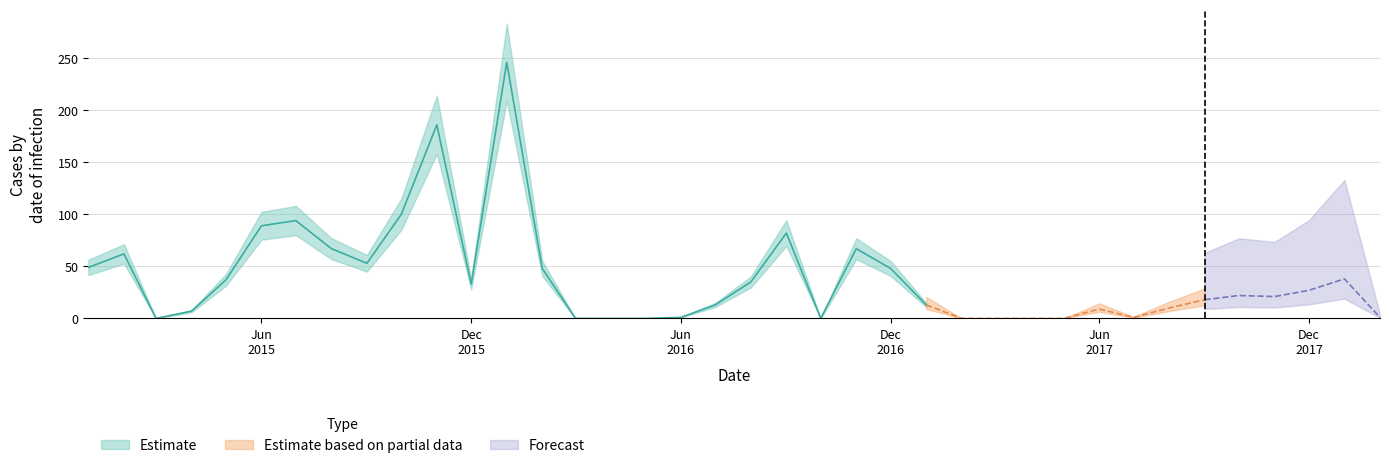

Reading right to left, list all the values displayed in this chart.

01-02-2018=1	01-01-2018=38	01-12-2017=27	01-11-2017=21	01-10-2017=22	01-09-2017=18	01-08-2017=10	01-07-2017=1	01-06-2017=9	01-05-2017=0	01-04-2017=0	01-03-2017=0	01-02-2017=0	01-01-2017=13	01-12-2016=48	01-11-2016=67	01-10-2016=0	01-09-2016=82	01-08-2016=35	01-07-2016=13	01-06-2016=1	01-05-2016=0	01-04-2016=0	01-03-2016=0	01-02-2016=48	01-01-2016=246	01-12-2015=33	01-11-2015=186	01-10-2015=100	01-09-2015=53	01-08-2015=67	01-07-2015=94	01-06-2015=89	01-05-2015=37	01-04-2015=7	01-03-2015=0	01-02-2015=62	01-01-2015=49